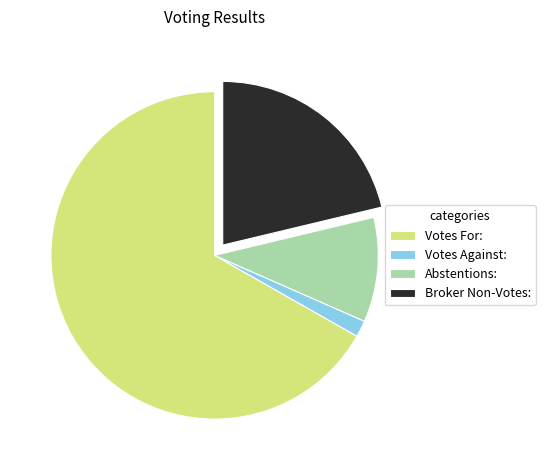

Which category has the biggest portion of the pie?

Votes For: